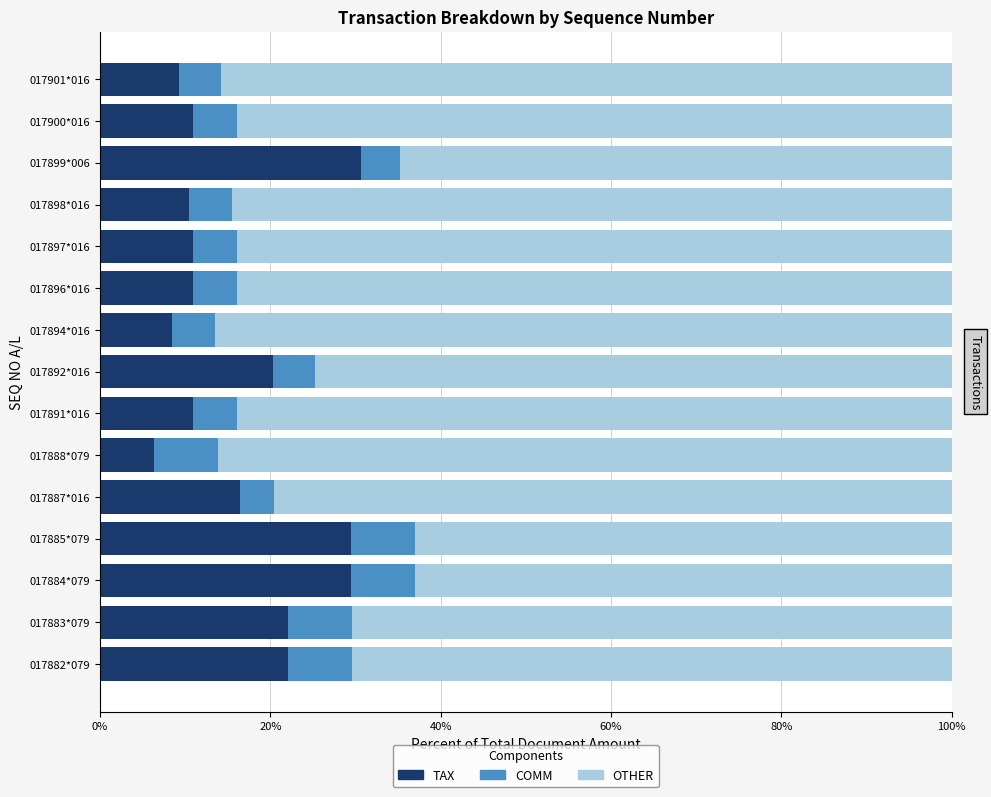

What is the highest value of the TAX series?

30.7